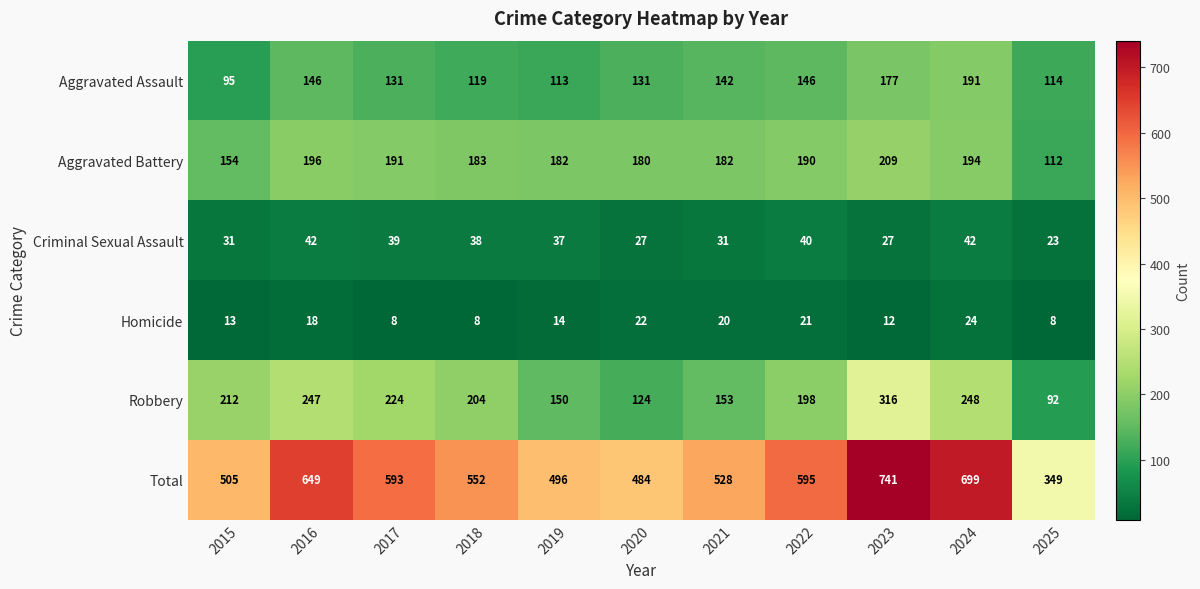

What is the difference between the highest and lowest values at 2019?

482